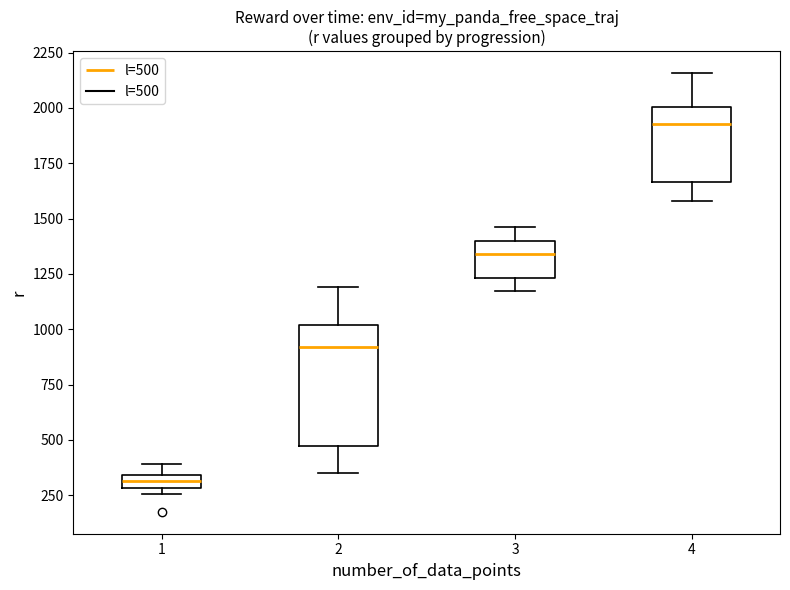

Which box has the lowest median line?

1